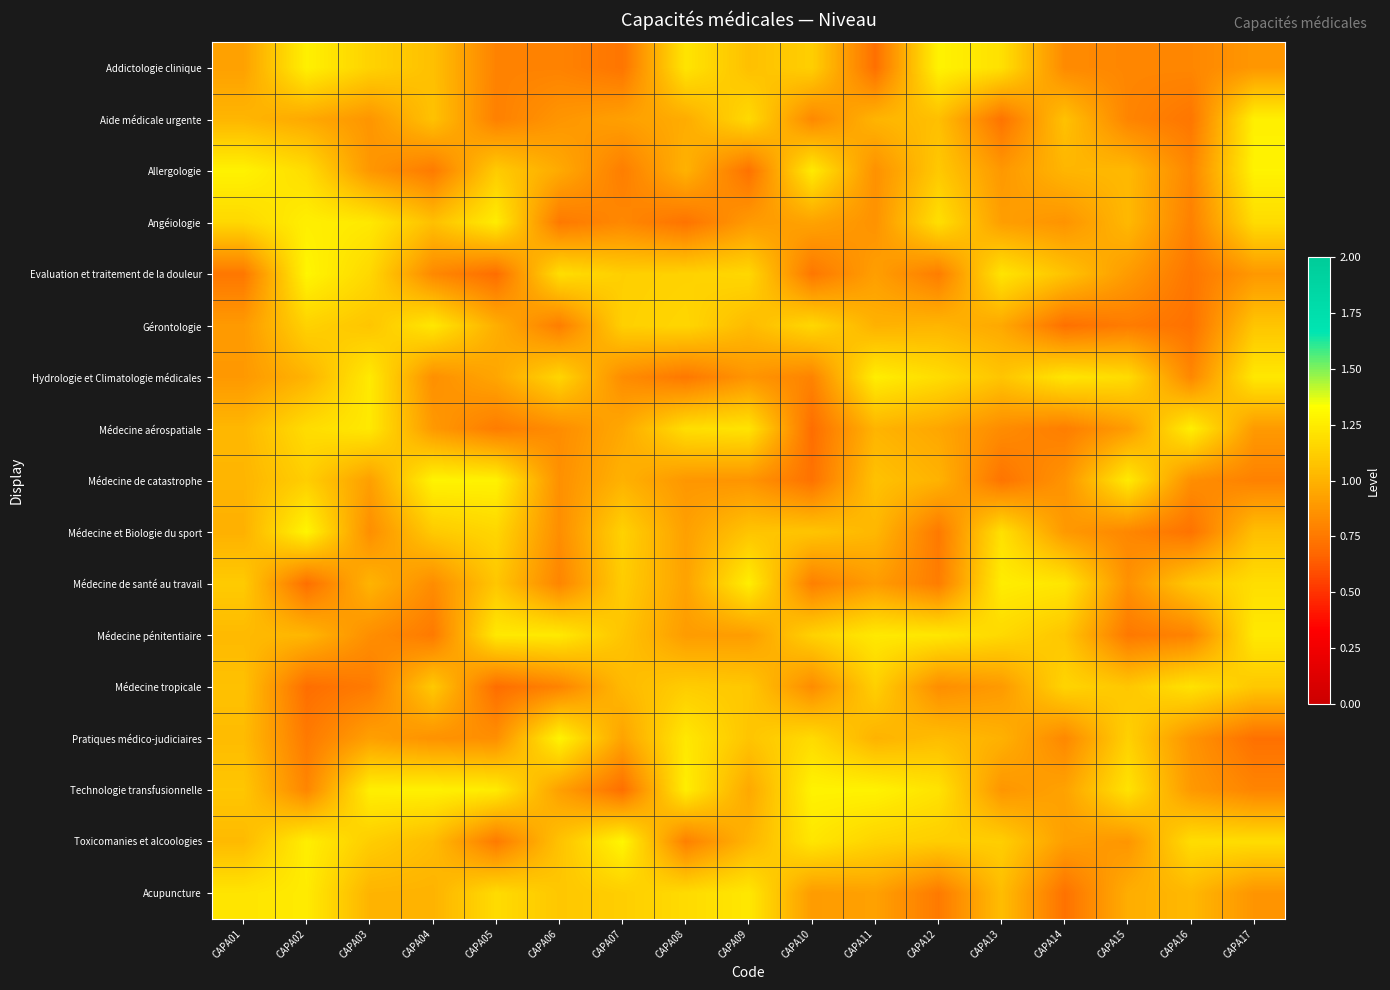

Reading right to left, list all the values displayed in this chart.

Addictologie clinique: CAPA17=0.9	CAPA16=0.8	CAPA15=0.8	CAPA14=0.8	CAPA13=1.2	CAPA12=1.3	CAPA11=0.7	CAPA10=1.1	CAPA09=1.1	CAPA08=1.2	CAPA07=0.7	CAPA06=0.8	CAPA05=0.8	CAPA04=1.1	CAPA03=1.1	CAPA02=1.3	CAPA01=0.9
Aide médicale urgente: CAPA17=1.3	CAPA16=0.7	CAPA15=0.8	CAPA14=1.1	CAPA13=0.7	CAPA12=1.1	CAPA11=1.0	CAPA10=0.8	CAPA09=1.2	CAPA08=1.0	CAPA07=0.9	CAPA06=0.9	CAPA05=0.8	CAPA04=1.1	CAPA03=0.9	CAPA02=1.0	CAPA01=1.0
Allergologie: CAPA17=1.3	CAPA16=0.8	CAPA15=1.0	CAPA14=1.0	CAPA13=0.9	CAPA12=1.1	CAPA11=0.9	CAPA10=1.2	CAPA09=0.7	CAPA08=1.0	CAPA07=0.8	CAPA06=1.0	CAPA05=1.1	CAPA04=0.8	CAPA03=0.9	CAPA02=1.2	CAPA01=1.3
Angéiologie: CAPA17=1.2	CAPA16=0.8	CAPA15=1.0	CAPA14=0.9	CAPA13=0.9	CAPA12=1.2	CAPA11=0.9	CAPA10=0.9	CAPA09=0.9	CAPA08=0.7	CAPA07=0.8	CAPA06=0.8	CAPA05=1.3	CAPA04=1.1	CAPA03=1.2	CAPA02=1.3	CAPA01=1.2
Evaluation et traitement de la douleur: CAPA17=0.9	CAPA16=0.7	CAPA15=0.9	CAPA14=1.1	CAPA13=1.2	CAPA12=0.8	CAPA11=0.9	CAPA10=0.7	CAPA09=1.2	CAPA08=1.1	CAPA07=1.1	CAPA06=1.2	CAPA05=0.7	CAPA04=0.8	CAPA03=1.2	CAPA02=1.3	CAPA01=0.7
Gérontologie: CAPA17=1.1	CAPA16=0.7	CAPA15=0.8	CAPA14=0.7	CAPA13=1.0	CAPA12=1.0	CAPA11=1.0	CAPA10=1.2	CAPA09=1.0	CAPA08=1.2	CAPA07=1.1	CAPA06=0.8	CAPA05=1.0	CAPA04=1.2	CAPA03=1.1	CAPA02=1.1	CAPA01=0.9
Hydrologie et Climatologie médicales: CAPA17=1.2	CAPA16=0.8	CAPA15=1.2	CAPA14=1.2	CAPA13=1.1	CAPA12=1.2	CAPA11=1.3	CAPA10=0.8	CAPA09=0.9	CAPA08=0.7	CAPA07=0.8	CAPA06=1.2	CAPA05=0.9	CAPA04=0.8	CAPA03=1.2	CAPA02=1.0	CAPA01=0.9
Médecine aérospatiale: CAPA17=0.9	CAPA16=1.3	CAPA15=0.9	CAPA14=0.8	CAPA13=0.8	CAPA12=1.0	CAPA11=1.0	CAPA10=0.7	CAPA09=1.2	CAPA08=1.2	CAPA07=1.0	CAPA06=0.8	CAPA05=0.8	CAPA04=0.9	CAPA03=1.2	CAPA02=1.2	CAPA01=1.0
Médecine de catastrophe: CAPA17=0.8	CAPA16=0.8	CAPA15=1.2	CAPA14=0.9	CAPA13=0.7	CAPA12=1.0	CAPA11=1.1	CAPA10=0.7	CAPA09=0.9	CAPA08=0.9	CAPA07=1.0	CAPA06=0.9	CAPA05=1.3	CAPA04=1.3	CAPA03=0.9	CAPA02=1.1	CAPA01=1.0
Médecine et Biologie du sport: CAPA17=1.1	CAPA16=0.7	CAPA15=0.8	CAPA14=0.9	CAPA13=1.2	CAPA12=0.8	CAPA11=1.0	CAPA10=1.1	CAPA09=1.1	CAPA08=0.9	CAPA07=1.1	CAPA06=0.8	CAPA05=1.2	CAPA04=1.1	CAPA03=0.8	CAPA02=1.3	CAPA01=1.0
Médecine de santé au travail: CAPA17=1.2	CAPA16=1.1	CAPA15=0.9	CAPA14=1.2	CAPA13=1.3	CAPA12=0.8	CAPA11=0.9	CAPA10=0.8	CAPA09=1.3	CAPA08=0.9	CAPA07=1.1	CAPA06=0.8	CAPA05=1.1	CAPA04=0.8	CAPA03=1.0	CAPA02=0.7	CAPA01=1.1
Médecine pénitentiaire: CAPA17=1.2	CAPA16=0.8	CAPA15=0.8	CAPA14=1.1	CAPA13=1.2	CAPA12=1.2	CAPA11=1.2	CAPA10=1.1	CAPA09=0.9	CAPA08=0.9	CAPA07=1.1	CAPA06=1.2	CAPA05=1.2	CAPA04=0.8	CAPA03=0.8	CAPA02=1.0	CAPA01=1.0
Médecine tropicale: CAPA17=1.1	CAPA16=1.2	CAPA15=1.1	CAPA14=1.1	CAPA13=0.9	CAPA12=0.8	CAPA11=1.1	CAPA10=0.8	CAPA09=1.1	CAPA08=1.1	CAPA07=1.0	CAPA06=0.8	CAPA05=0.7	CAPA04=1.1	CAPA03=0.8	CAPA02=0.7	CAPA01=1.1
Pratiques médico-judiciaires: CAPA17=0.7	CAPA16=0.9	CAPA15=1.1	CAPA14=0.8	CAPA13=1.0	CAPA12=1.0	CAPA11=1.0	CAPA10=1.2	CAPA09=1.1	CAPA08=1.2	CAPA07=0.9	CAPA06=1.3	CAPA05=0.8	CAPA04=0.9	CAPA03=0.9	CAPA02=0.8	CAPA01=1.0
Technologie transfusionnelle: CAPA17=0.8	CAPA16=0.9	CAPA15=1.2	CAPA14=0.9	CAPA13=0.9	CAPA12=1.2	CAPA11=1.3	CAPA10=1.3	CAPA09=1.0	CAPA08=1.3	CAPA07=0.7	CAPA06=0.9	CAPA05=1.2	CAPA04=1.3	CAPA03=1.3	CAPA02=0.8	CAPA01=1.1
Toxicomanies et alcoologies: CAPA17=1.2	CAPA16=1.2	CAPA15=0.9	CAPA14=0.9	CAPA13=1.1	CAPA12=1.1	CAPA11=1.1	CAPA10=1.2	CAPA09=1.0	CAPA08=0.8	CAPA07=1.3	CAPA06=1.1	CAPA05=0.8	CAPA04=1.0	CAPA03=1.1	CAPA02=1.3	CAPA01=1.0
Acupuncture: CAPA17=0.9	CAPA16=1.0	CAPA15=1.0	CAPA14=0.7	CAPA13=1.0	CAPA12=0.8	CAPA11=0.9	CAPA10=0.9	CAPA09=1.2	CAPA08=1.2	CAPA07=1.1	CAPA06=1.1	CAPA05=1.2	CAPA04=1.0	CAPA03=1.0	CAPA02=1.2	CAPA01=1.2